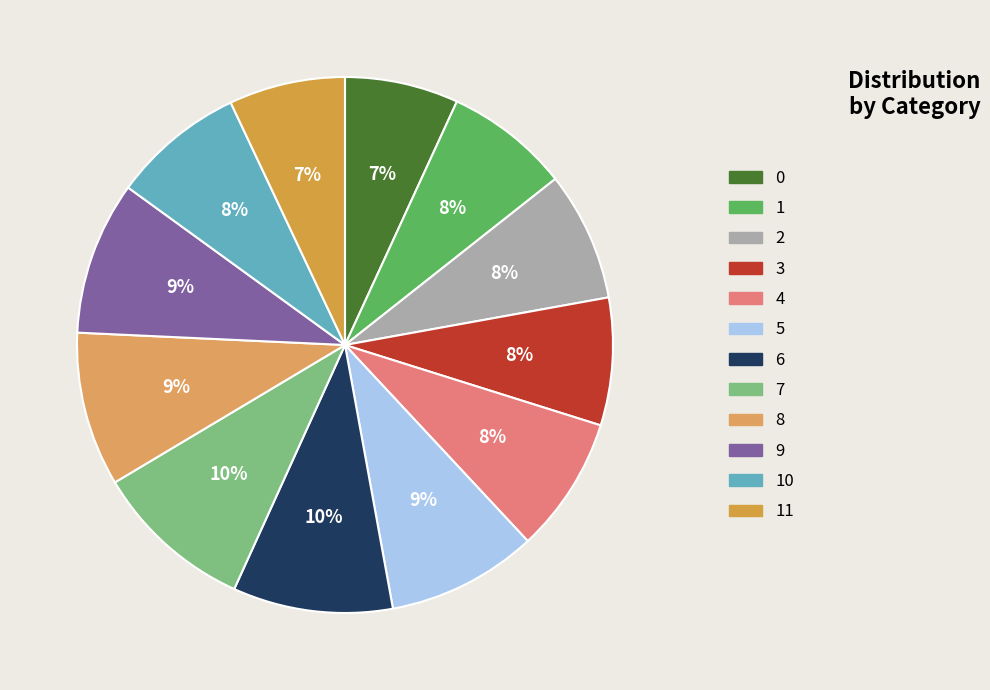

What percentage is the 7 slice, to the nearest percent?

10%